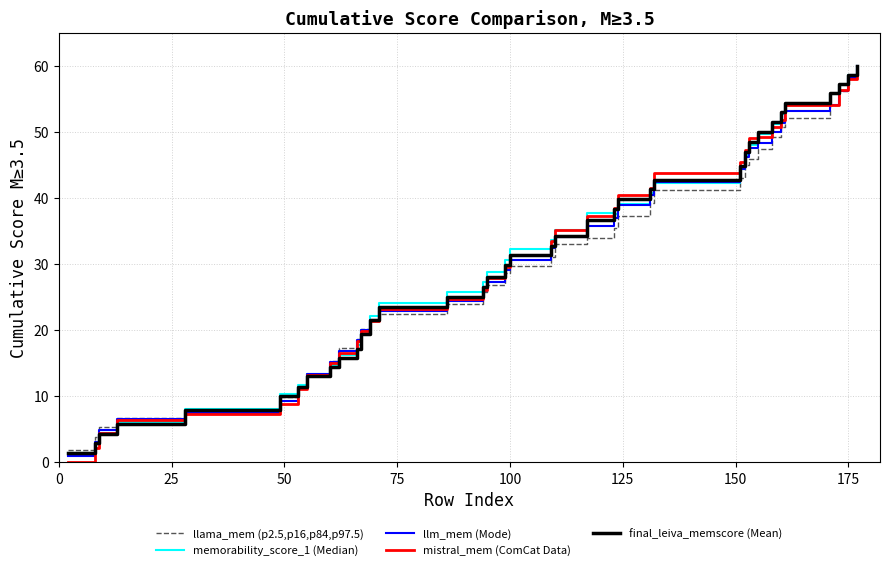

True or false: llm_mem (Mode) has more than 0 points higher than both neighbors.

False